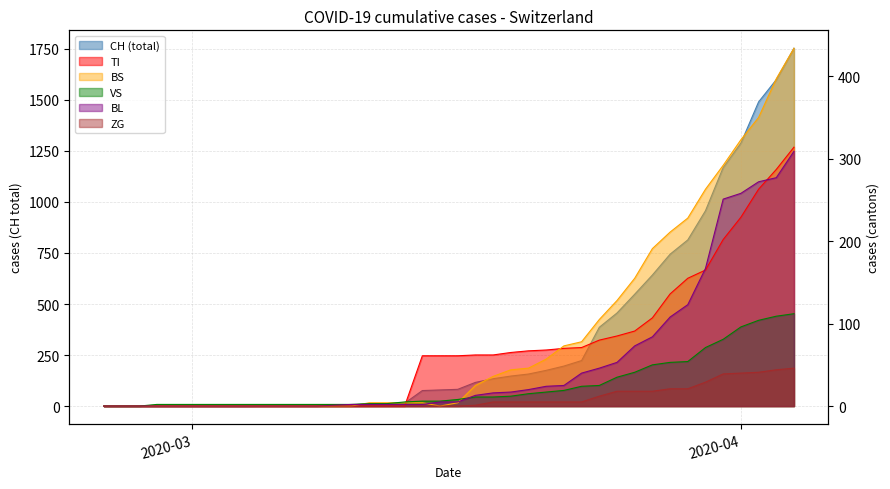

What are all the series names shown in the legend?

CH, BL, VS, ZG, TI, BS